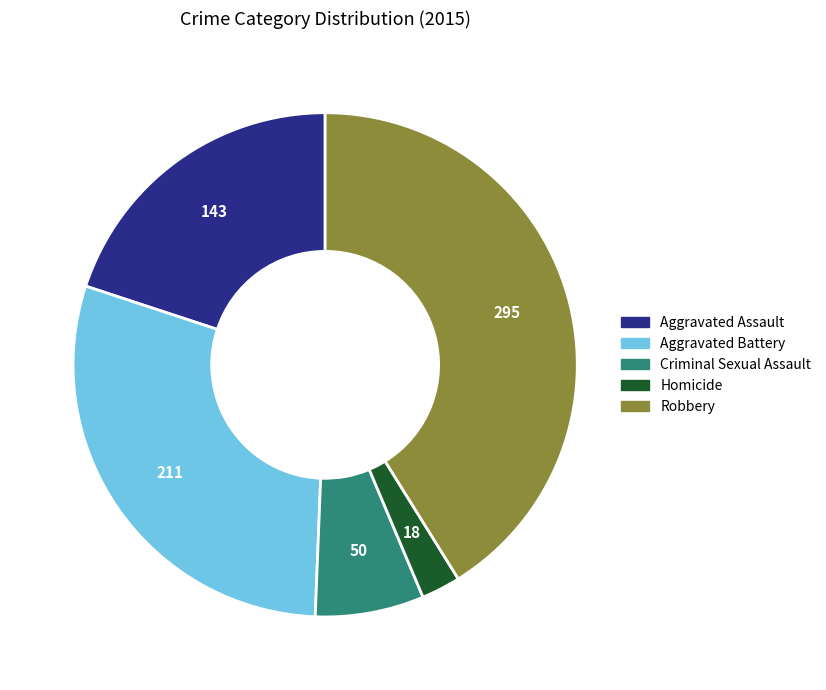

Is it true that Homicide is 12% of the pie?

False